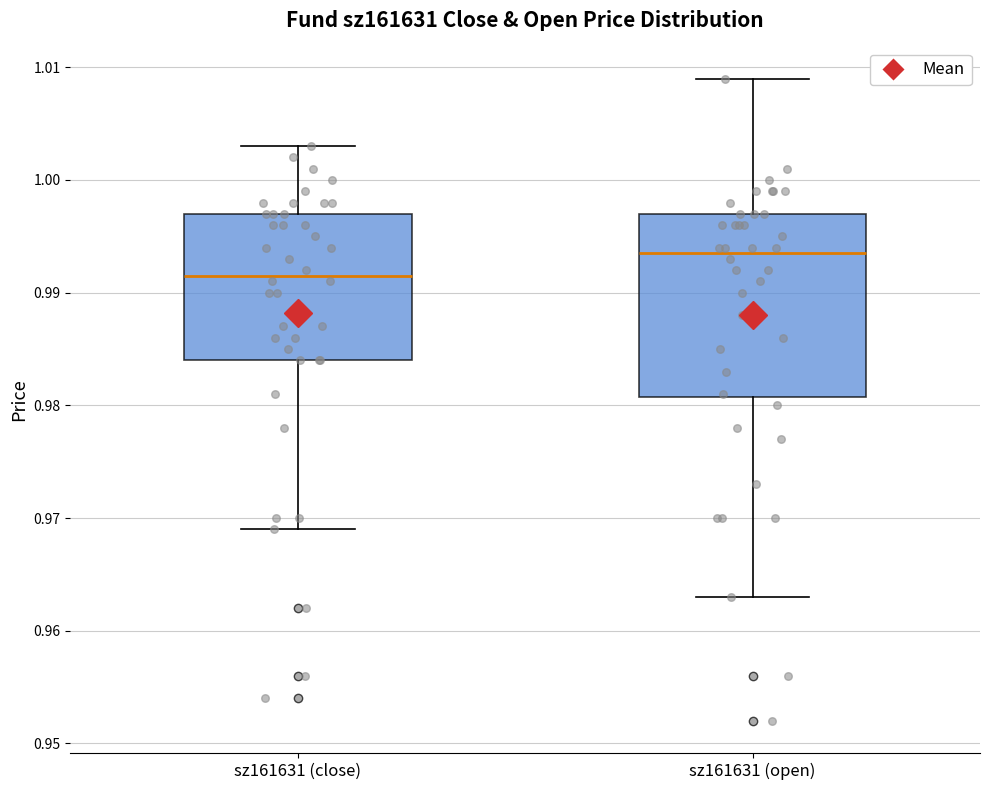

Reading left to right, transcribe this box plot: for each box, give where its median line is, the range the box spans, and where its two whiskers end, as read against the y-axis. The values are not printed on the chart, so give them approximately, as read against the axis.

sz161631 (close): median 0.992, box 0.984 to 0.997, whiskers 0.969 to 1.003
sz161631 (open): median 0.994, box 0.981 to 0.997, whiskers 0.963 to 1.009